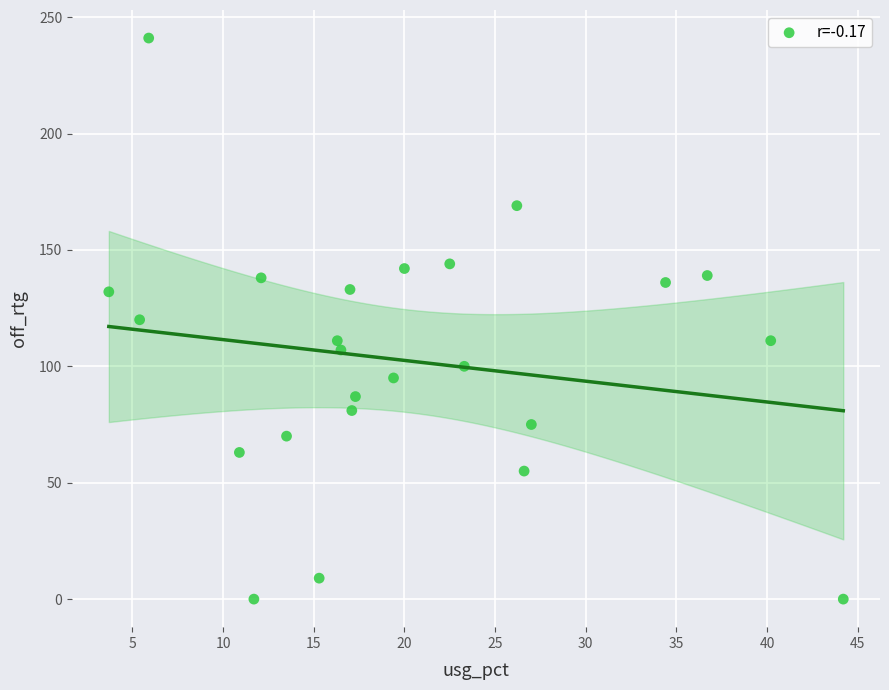

What is the range of Y values (max minus min)?

241